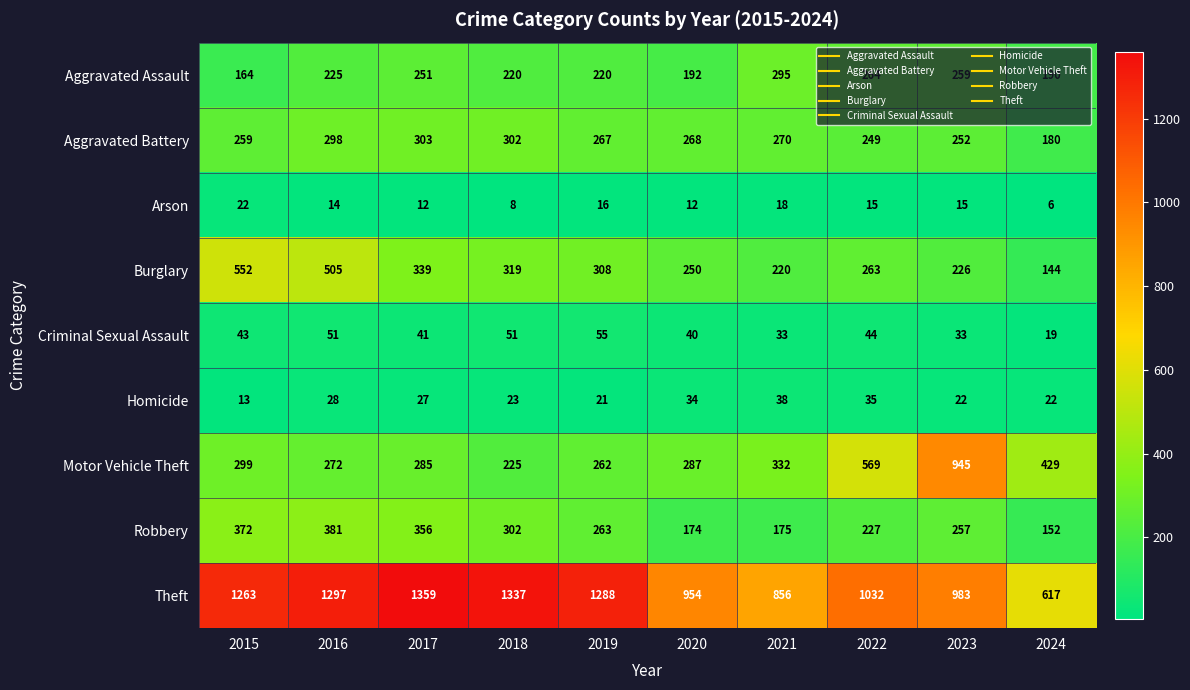

What value does the Aggravated Assault series have at 2015?

164